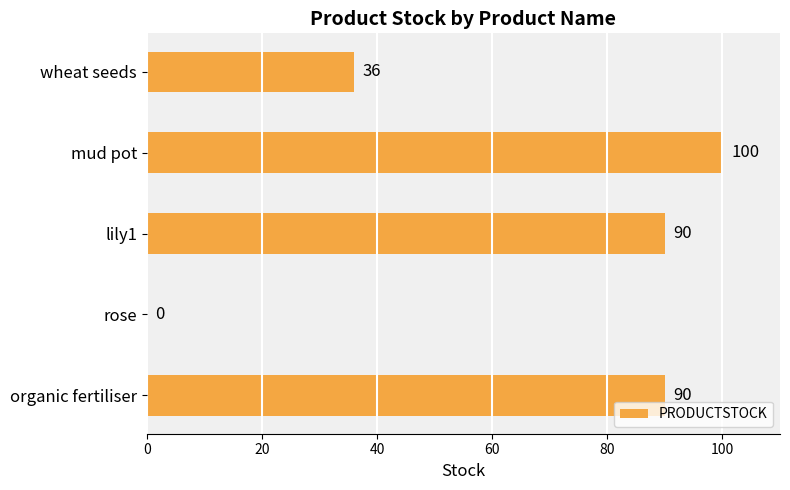

The value at organic fertiliser is 90. True or false?

True